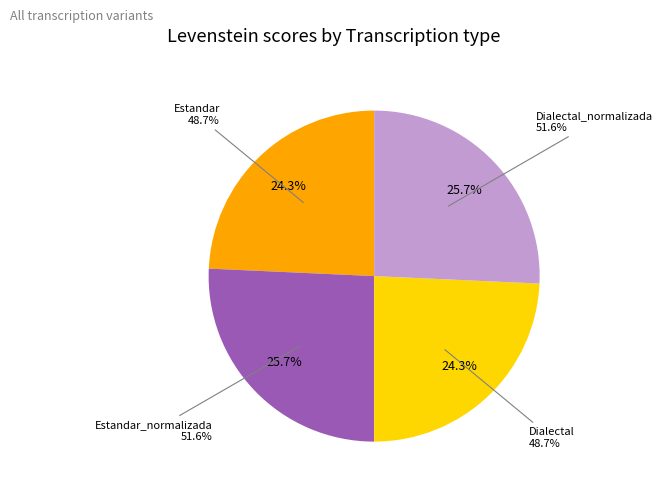

Rank the categories by value from lowest to highest.

Estandar, Dialectal, Estandar_normalizada, Dialectal_normalizada